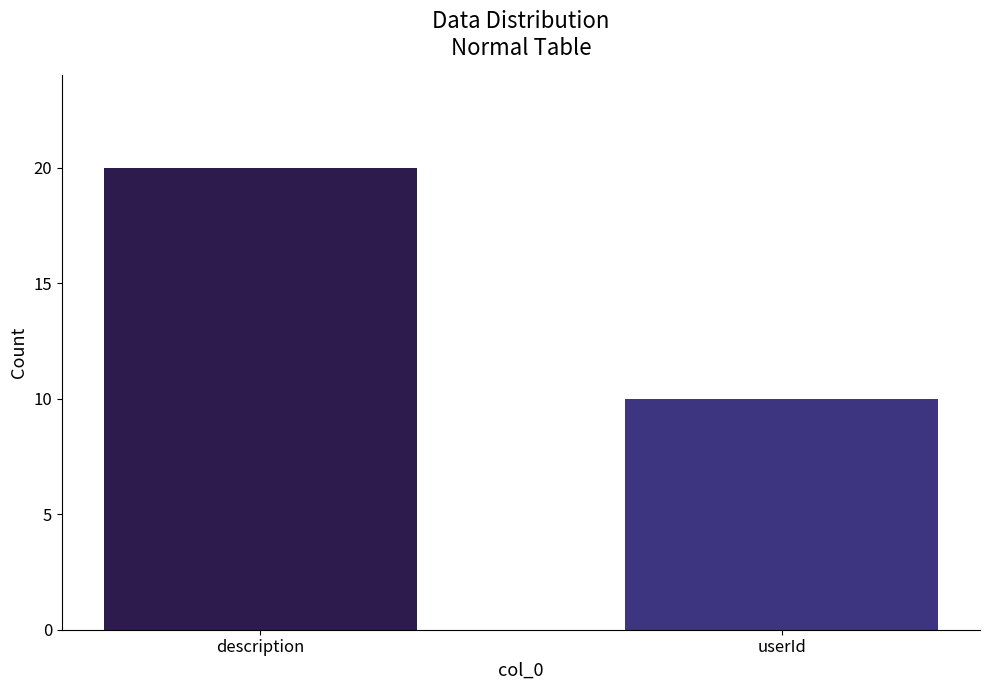

Count the number of categories in the chart.

2